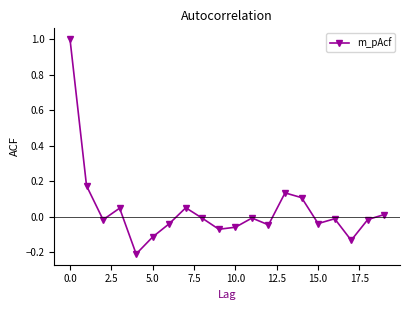

True or false: there are more than 2 points higher than both neighbors.

True